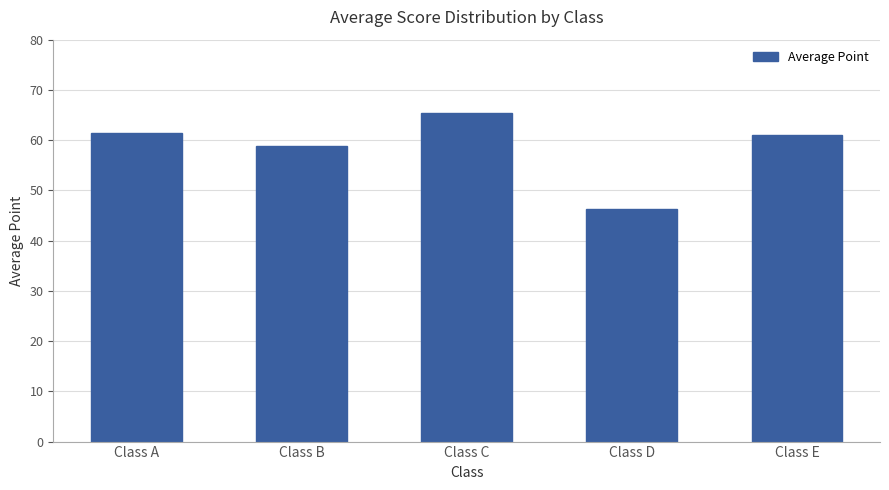

Reading left to right, extract all data points from this chart.

61.5	58.9	65.5	46.2	61.1